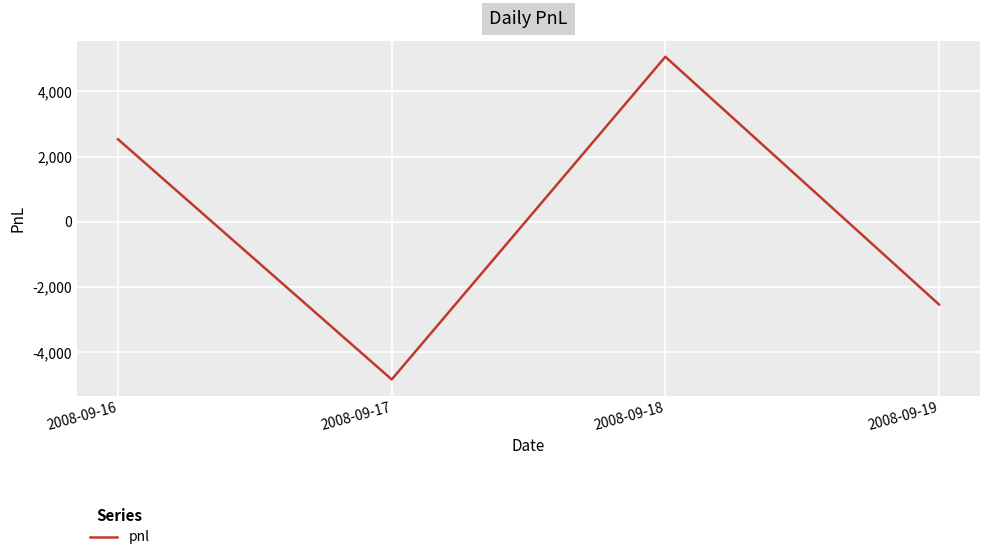

Is it true that the value at 2008-09-18 is 5060?

True